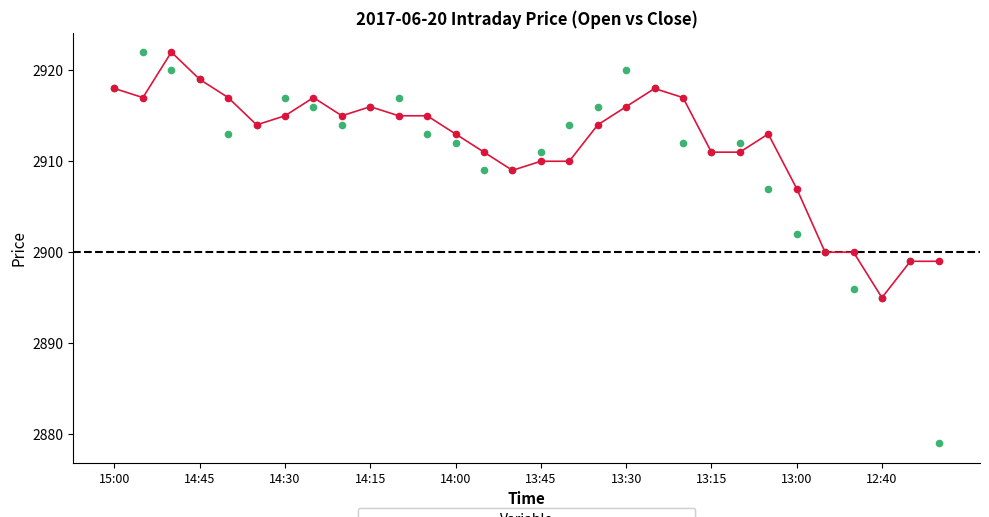

Is the value of Close at 14:15 greater than the value of Open at 26?

Yes